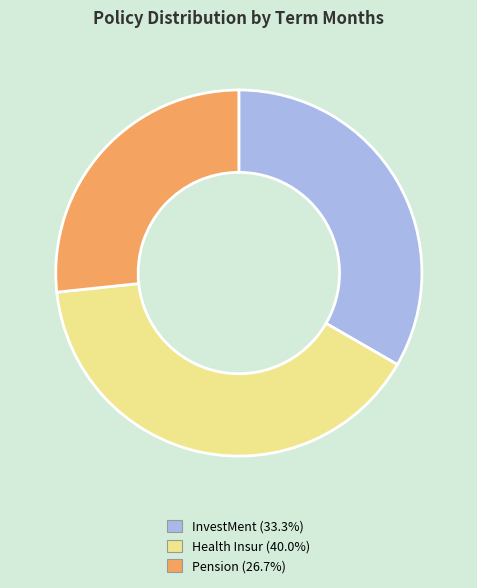

Count the number of slices in the pie.

3